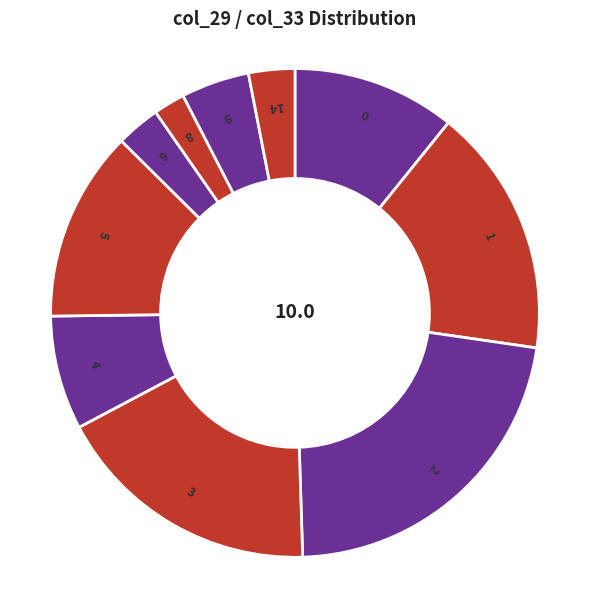

Is the sum of 6 and 1 greater than half?

No